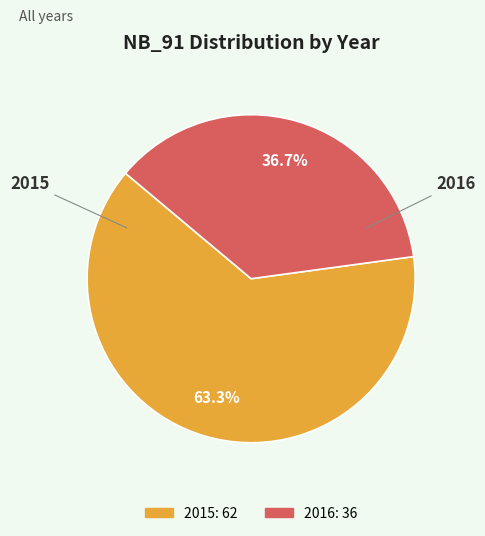

To the nearest percent, what portion does 2016 represent?

37%